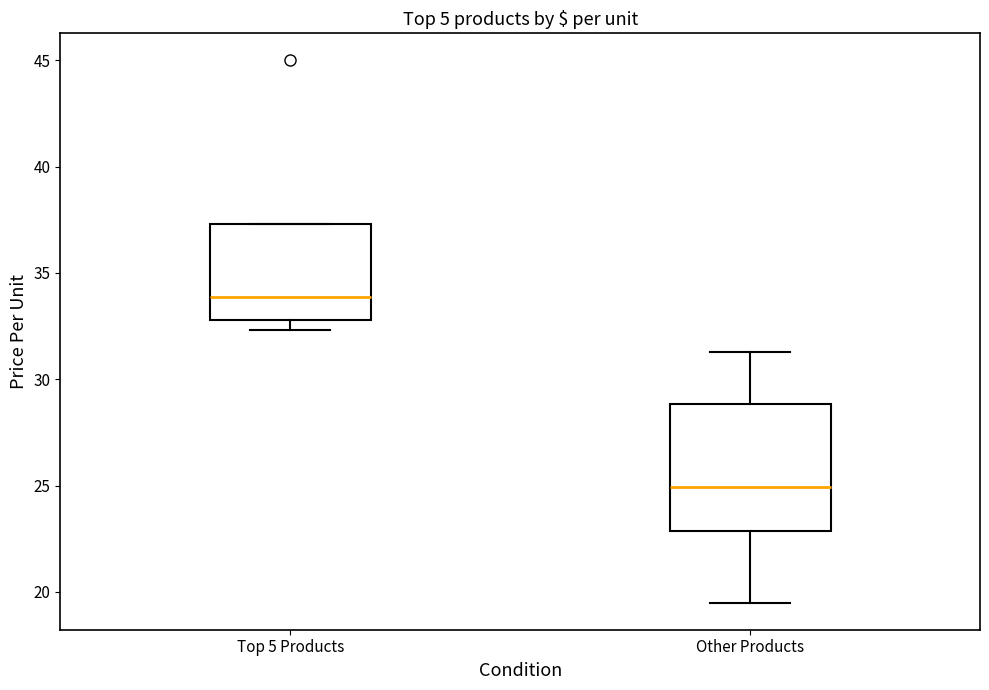

Where does the lower whisker of the box for Top 5 Products end on the y-axis? The values are not printed on the chart, so give them approximately, as read against the axis.

32.5